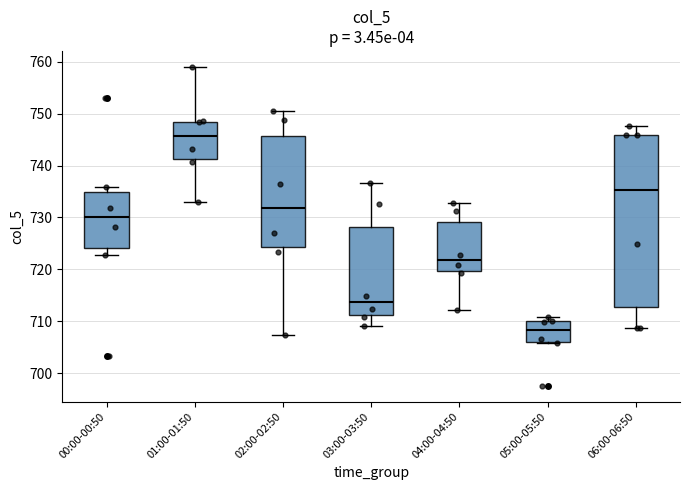

Which box is the tallest, from its lower edge to its upper edge?

06:00-06:50